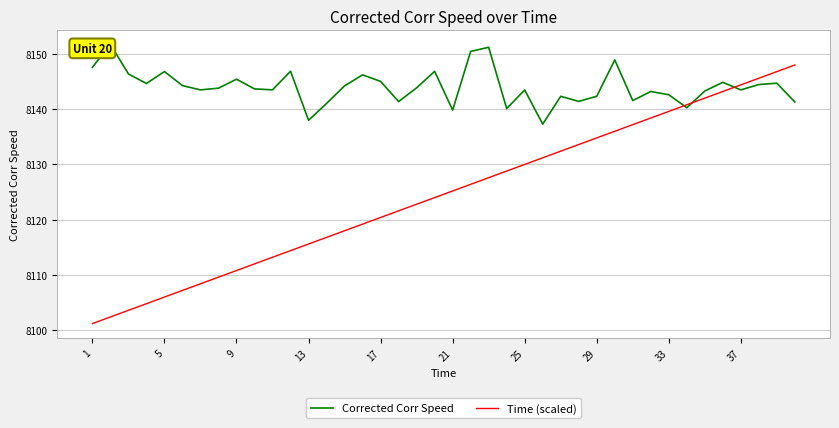

What is the highest value of the Corrected Corr Speed series?

8151.7